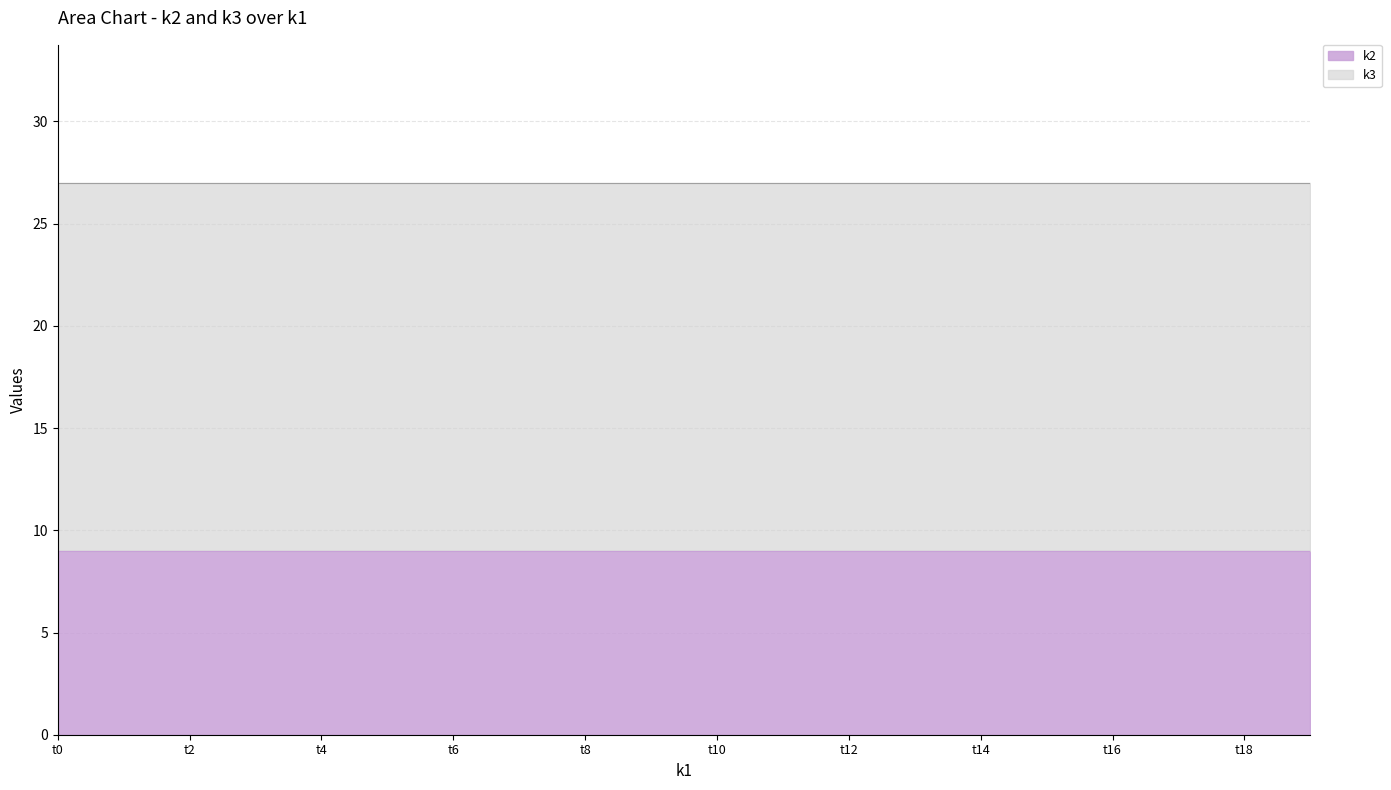

True or false: k3 has a value of 18 at t17.

True